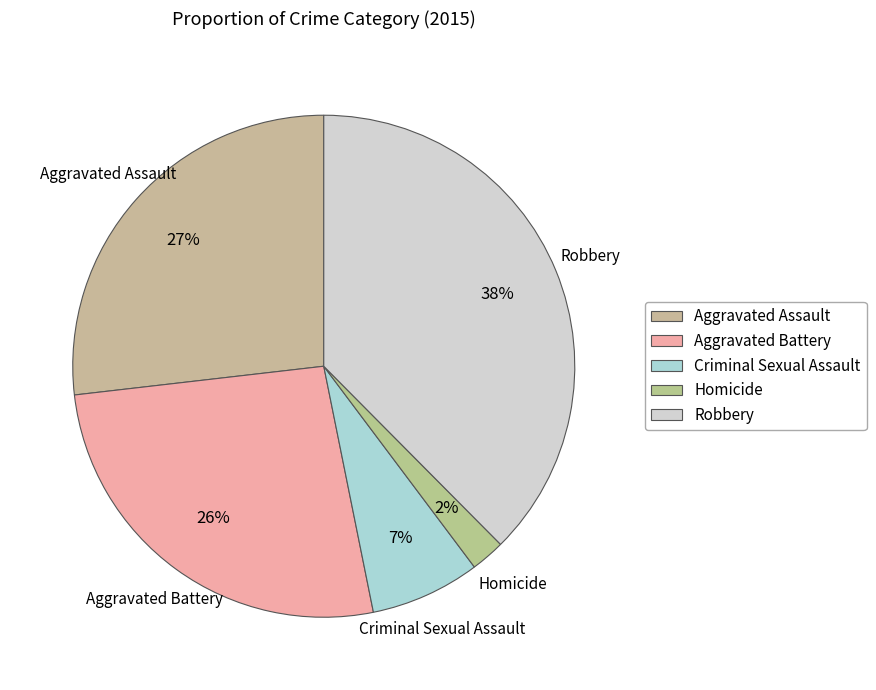

What is the ratio of the value at Aggravated Battery to the value at Robbery?

0.7